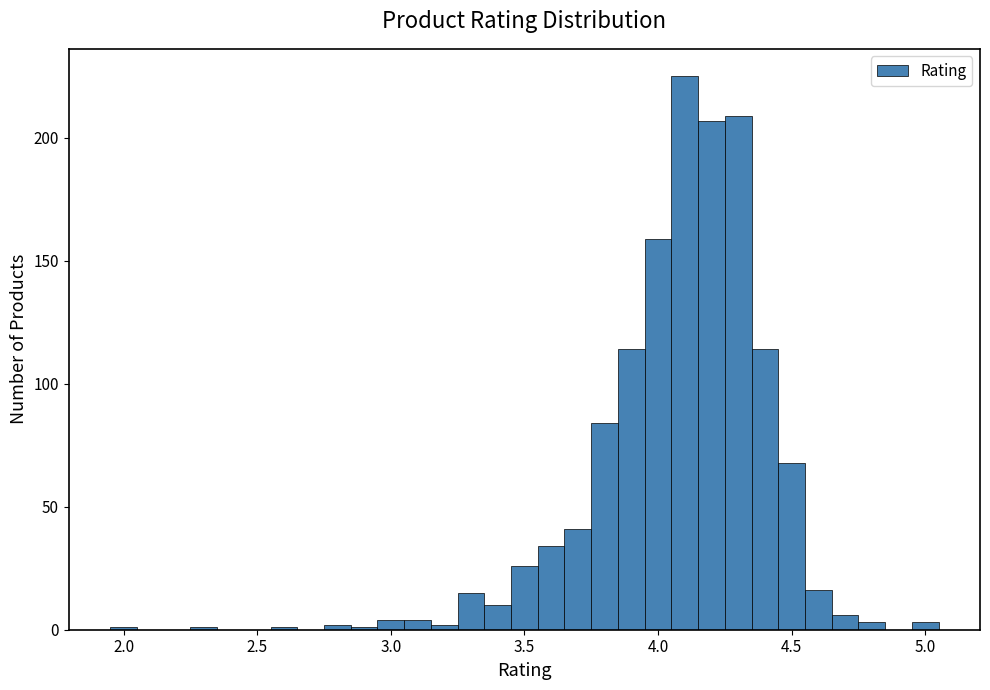

Around what value on the x-axis is the tallest bar? Give the approximate position of its centre, as read against the axis.

4.10